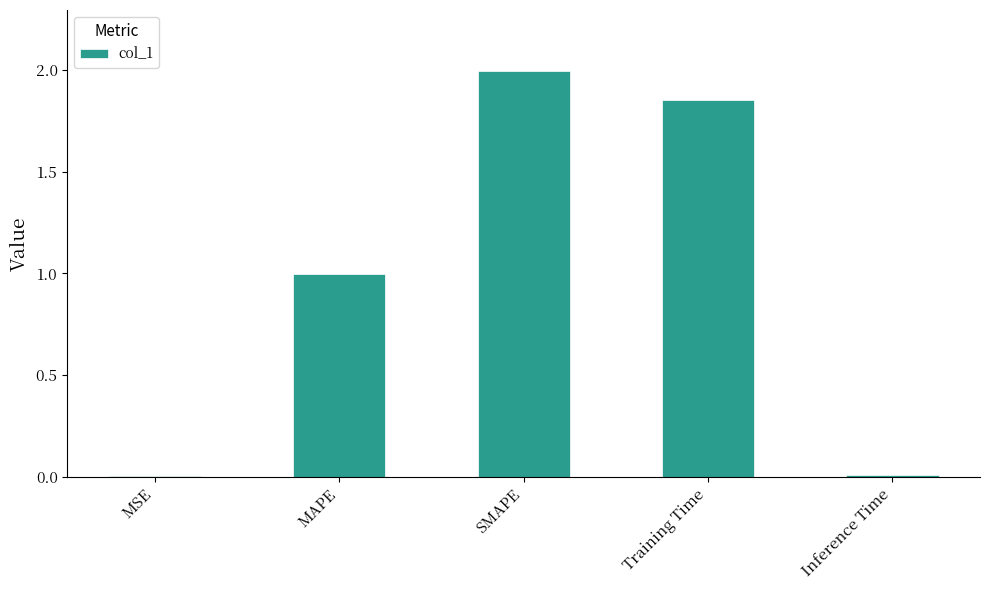

What is the maximum value shown in the chart?

2.0